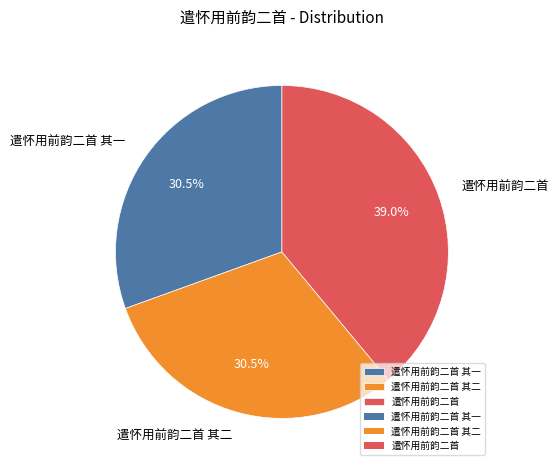

Approximately how many times larger is the value at 遣怀用前韵二首 其二 compared to 遣怀用前韵二首 其一?

1.0